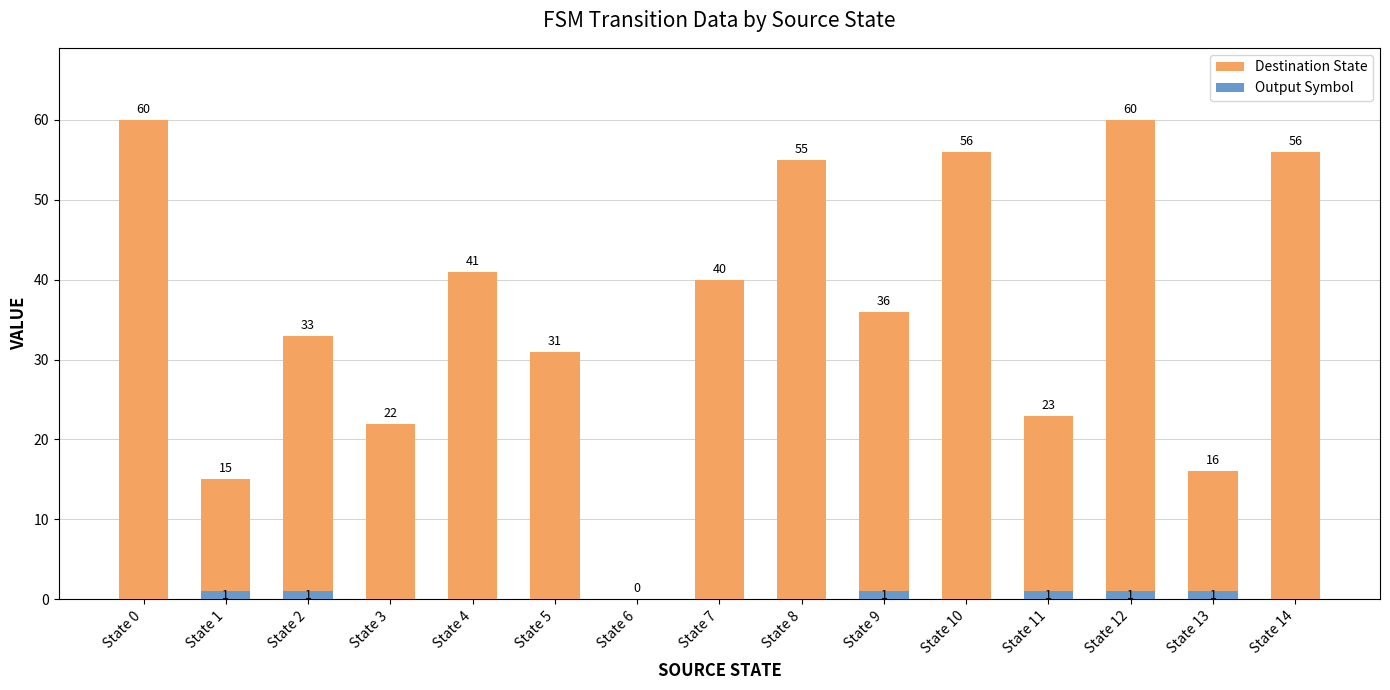

Reading right to left, extract all data points from this chart.

Destination State: State 14=56	State 13=16	State 12=60	State 11=23	State 10=56	State 9=36	State 8=55	State 7=40	State 6=0	State 5=31	State 4=41	State 3=22	State 2=33	State 1=15	State 0=60
Output Symbol: State 14=0	State 13=1	State 12=1	State 11=1	State 10=0	State 9=1	State 8=0	State 7=0	State 6=0	State 5=0	State 4=0	State 3=0	State 2=1	State 1=1	State 0=0